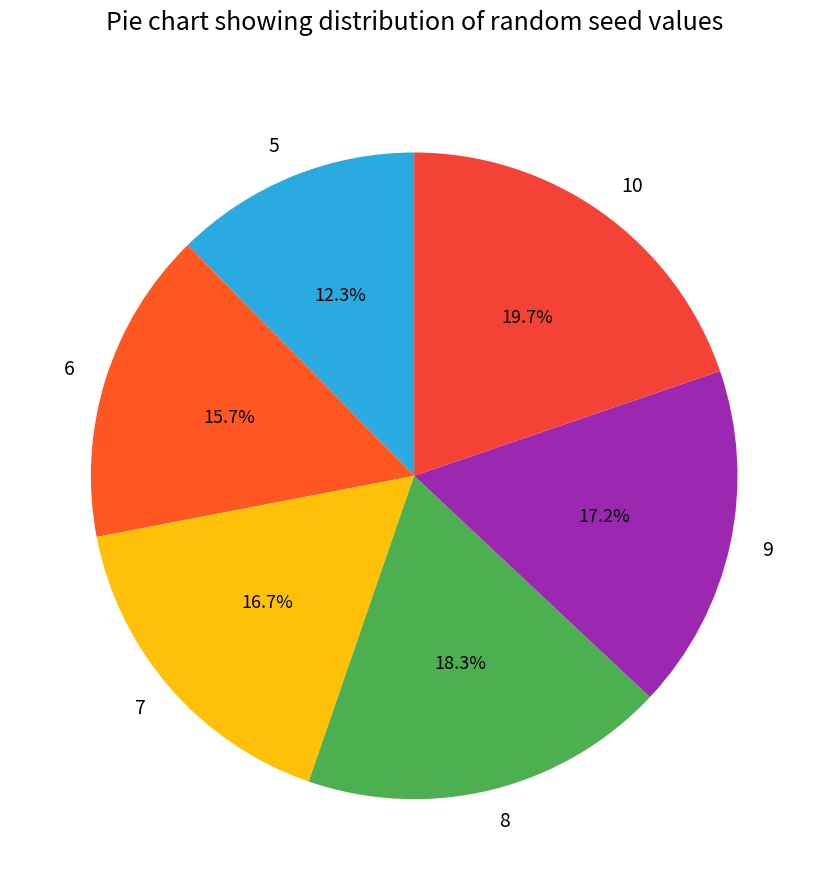

What is the largest slice in the pie chart?

10